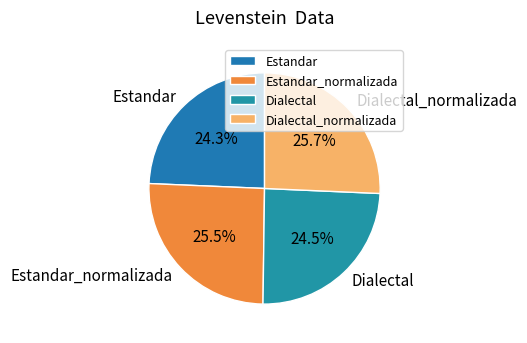

Approximately how many times larger is the value at Estandar_normalizada compared to Dialectal_normalizada?

1.0